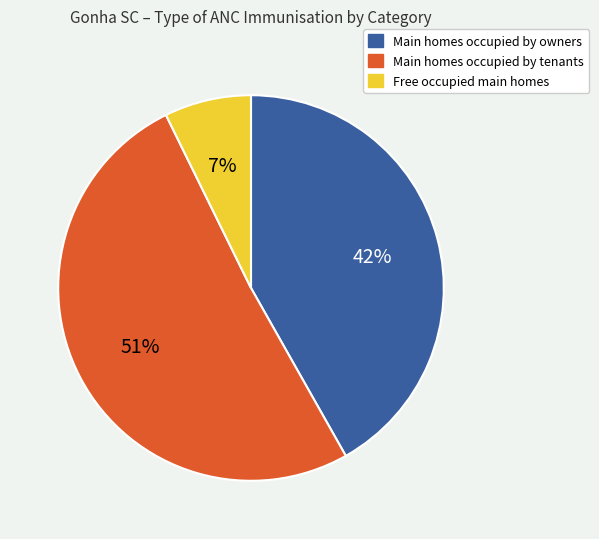

To the nearest percent, what is the difference between the largest and smallest slice percentages?

44%